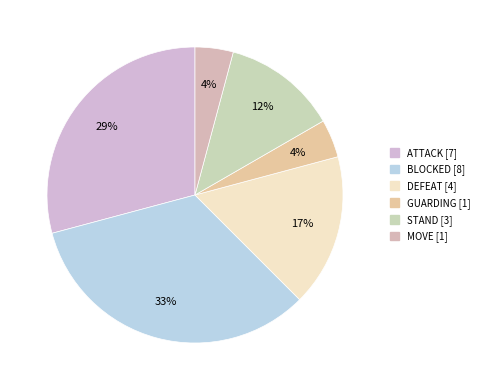

The ATTACK slice represents 17% of the pie. True or false?

False